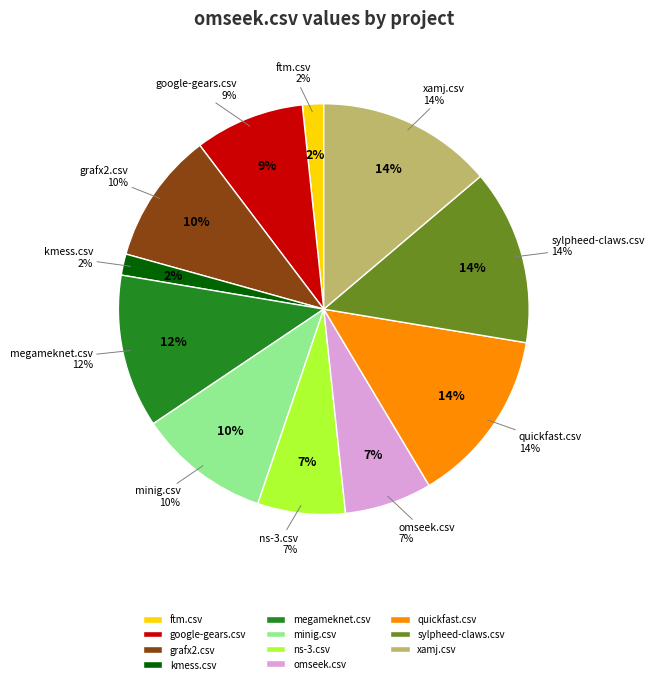

How many segments does this pie chart have?

11